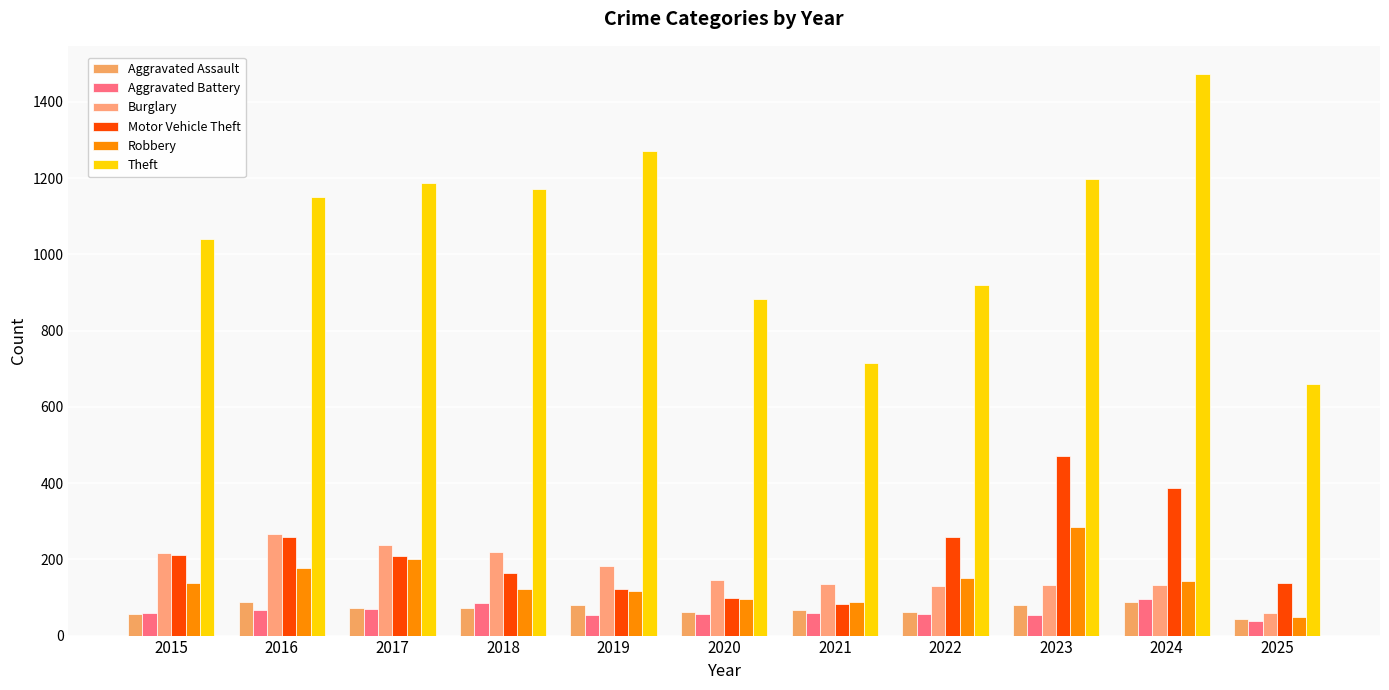

Between 2018 and 2019, which is larger?

2019